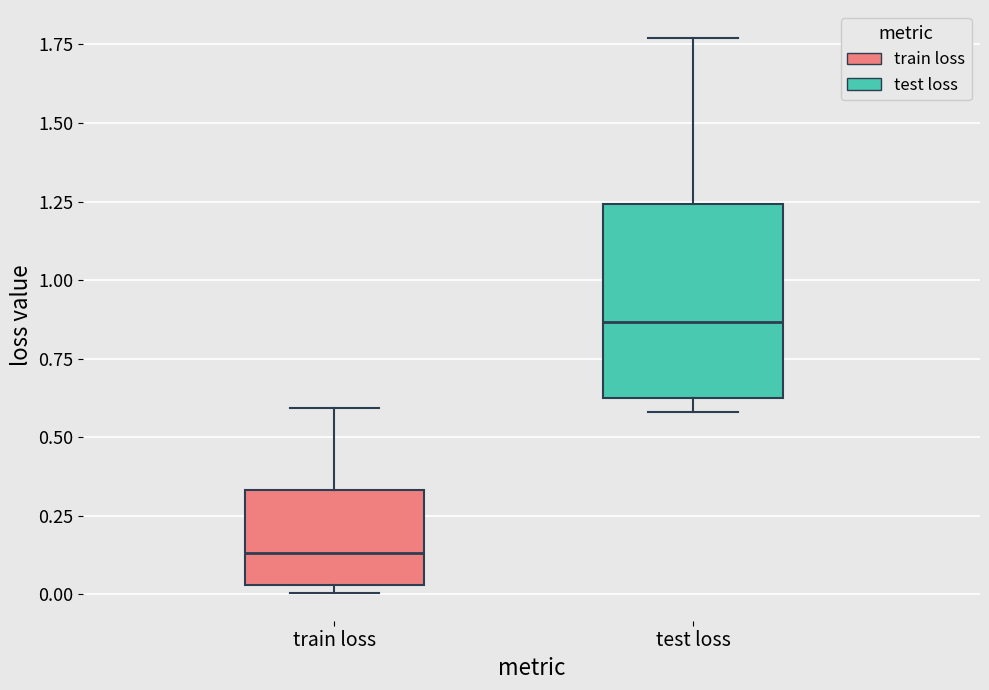

Reading left to right, transcribe this box plot: for each box, give where its median line is, the range the box spans, and where its two whiskers end, as read against the y-axis. The values are not printed on the chart, so give them approximately, as read against the axis.

train loss: median 0.15, box 0.05 to 0.35, whiskers 0.00 to 0.60
test loss: median 0.85, box 0.65 to 1.25, whiskers 0.60 to 1.75